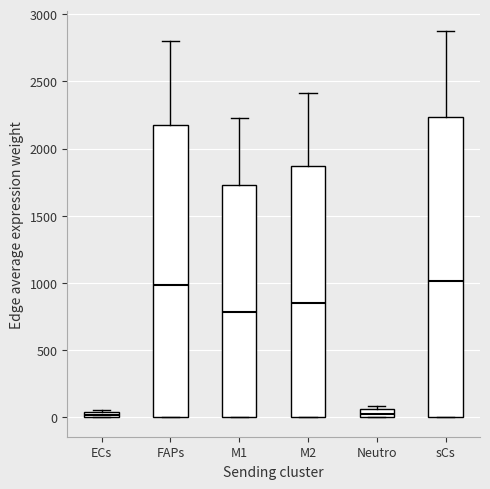

Comparing the boxes themselves (not the whiskers), which one is the tallest?

sCs